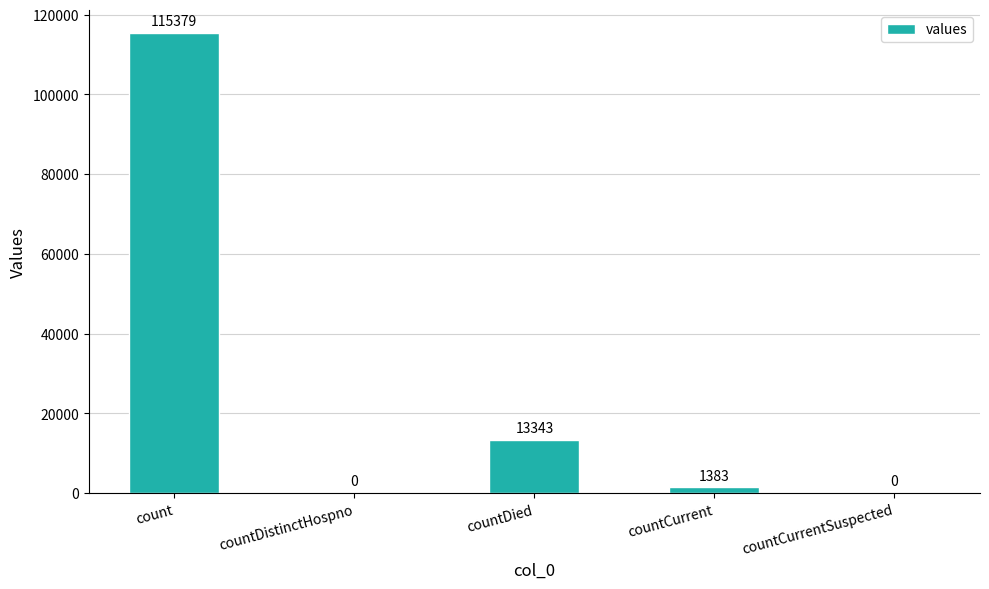

What is the sum of all values?

130105